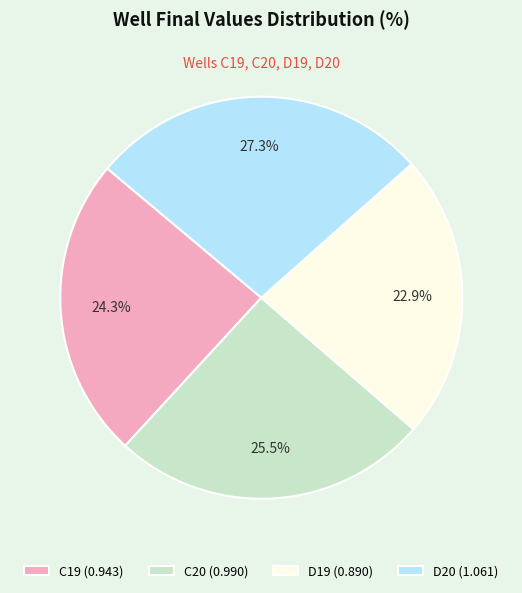

How many segments does this pie chart have?

4